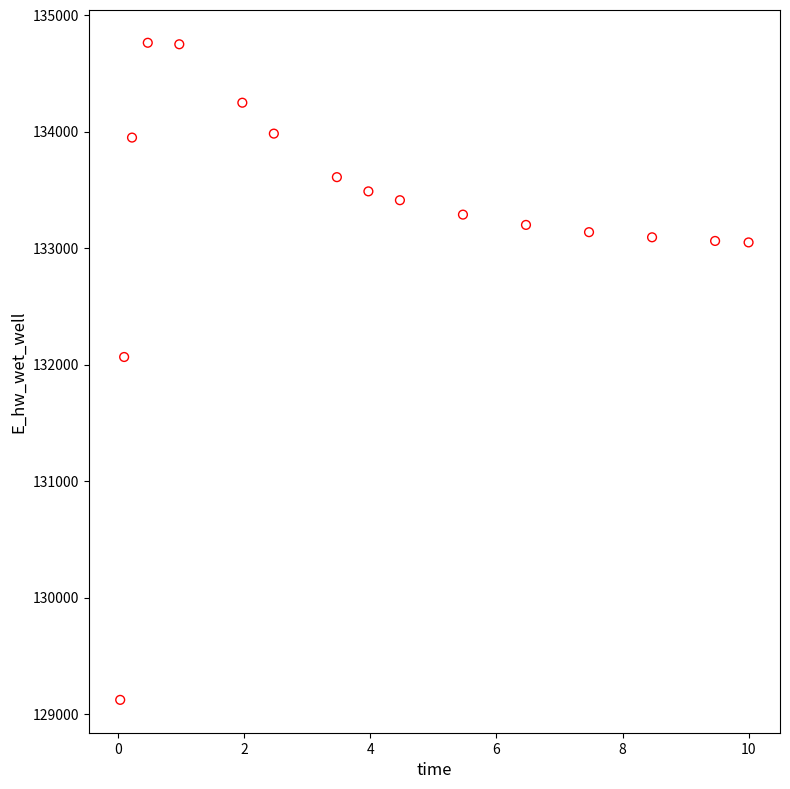

What is the range of Y values (max minus min)?

5643.2